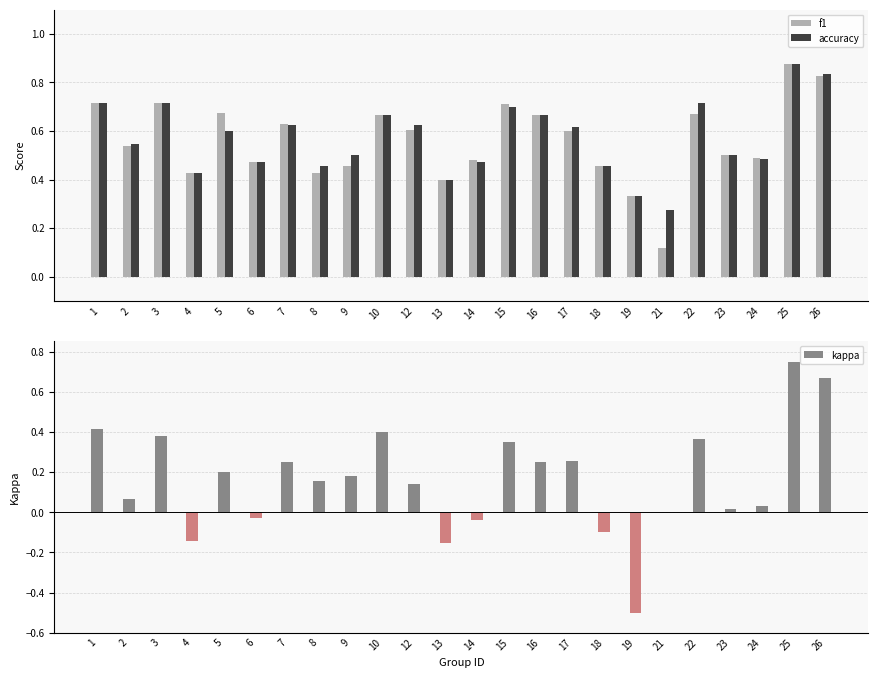

How many values in kappa are below zero?

6